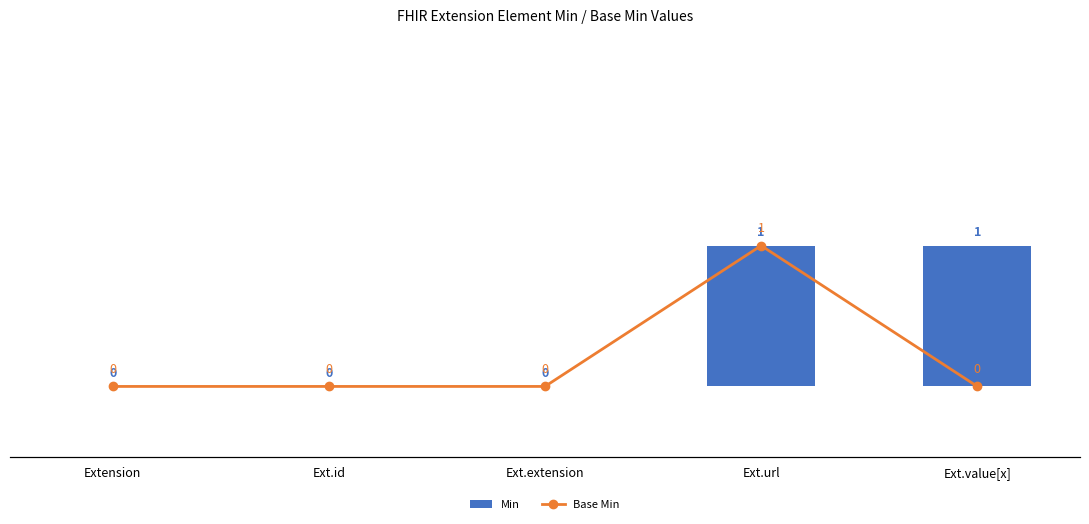

Is it true that Min equals 0 at Ext.id?

True